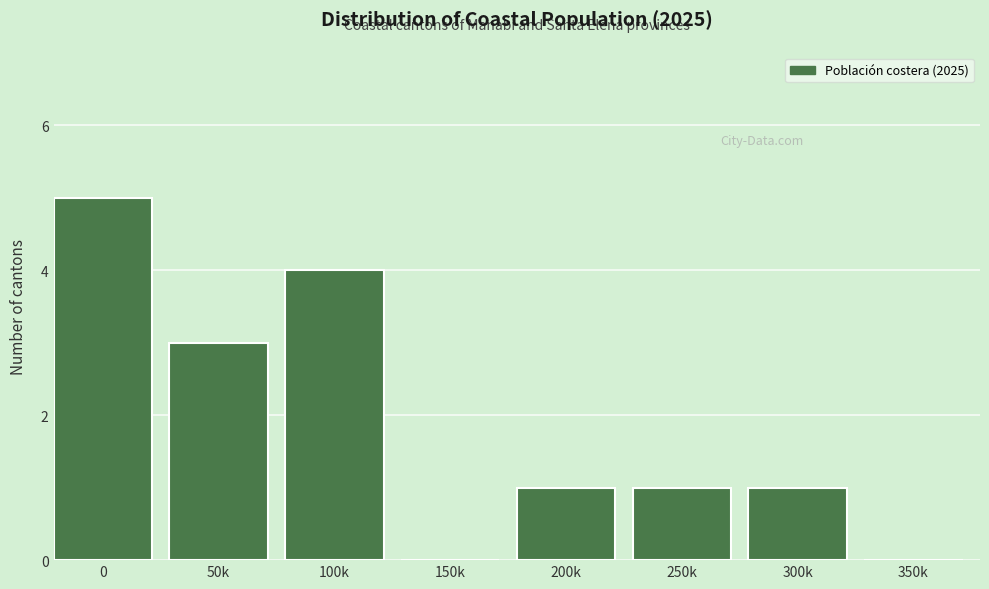

Reading right to left, transcribe all the data shown in this chart.

350k=0	300k=1	250k=1	200k=1	150k=0	100k=4	50k=3	0=5